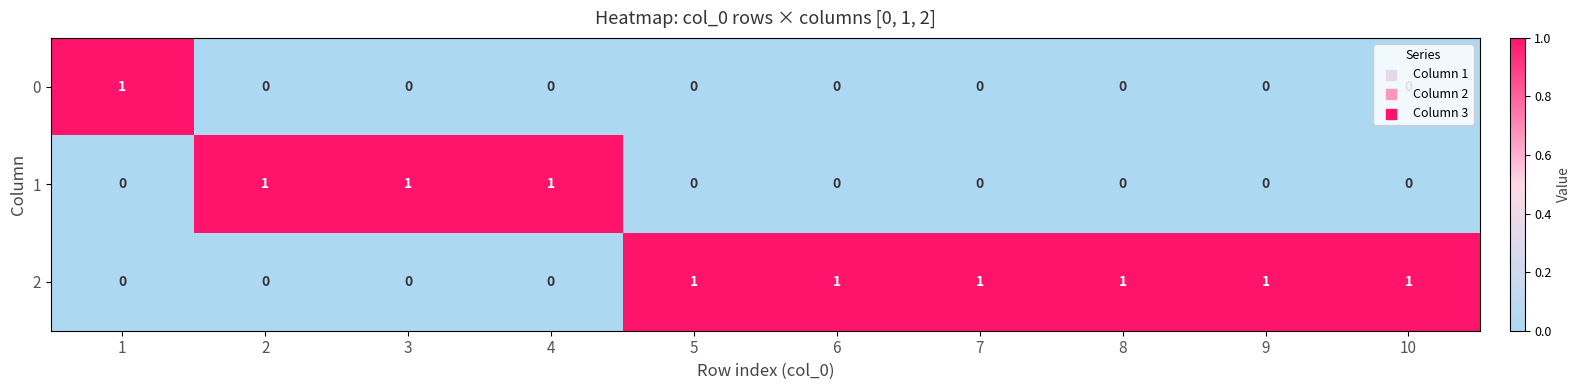

What is the sum of all 2 values?

6